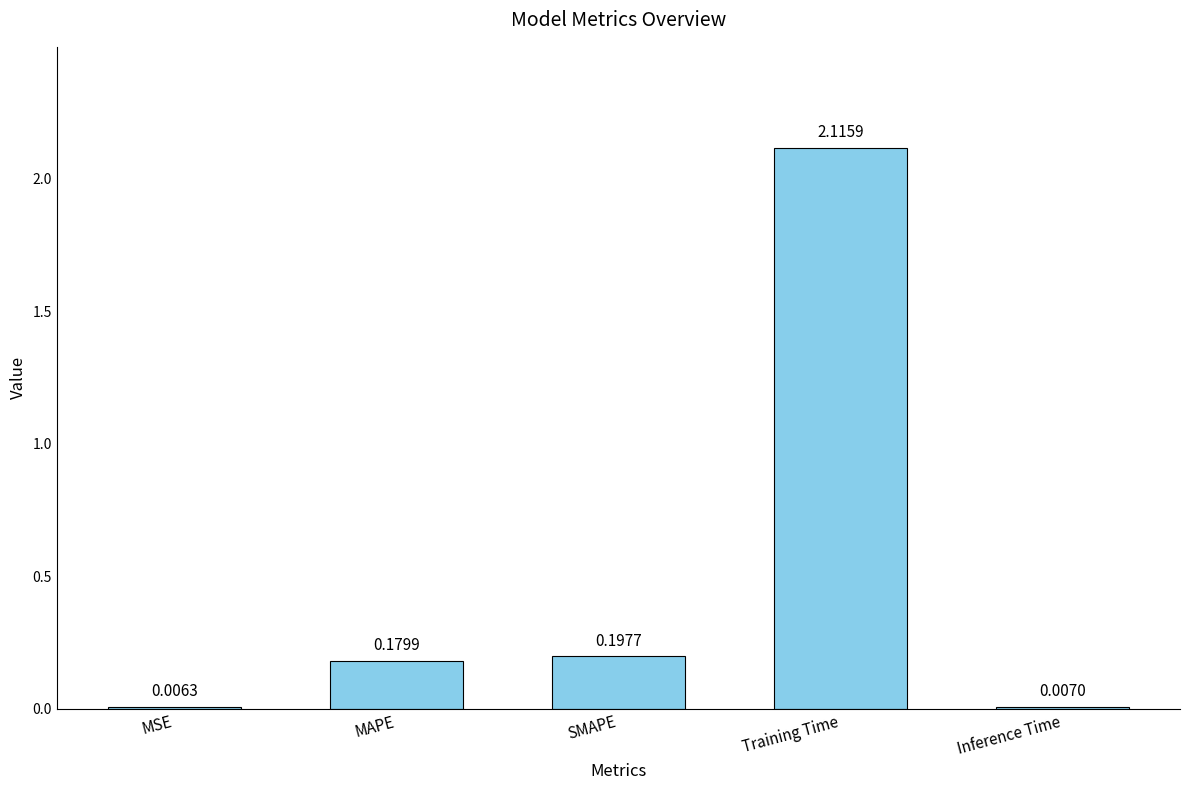

What is the change in value from MSE to SMAPE?

+0.2